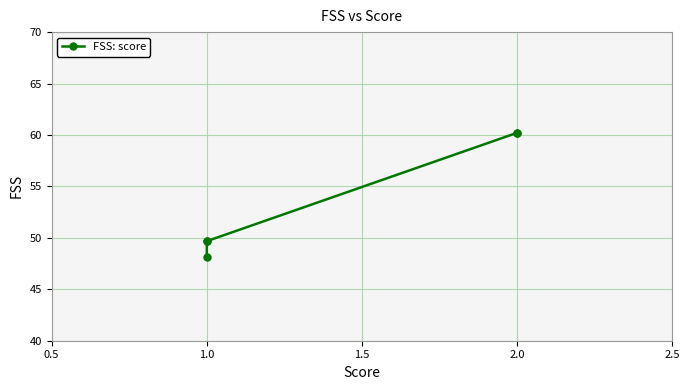

Read the value at 1.0.

49.7